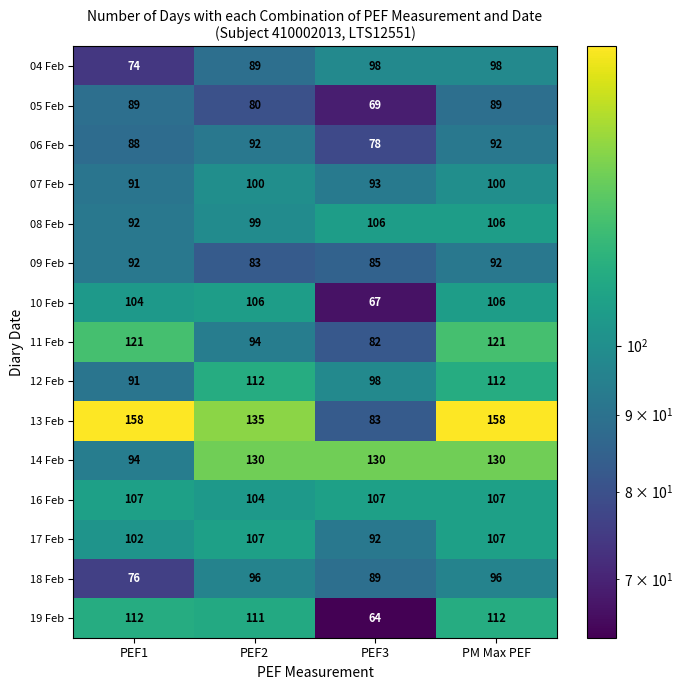

What is the sum of the 06 Feb values at PM Max PEF and PEF2?

184